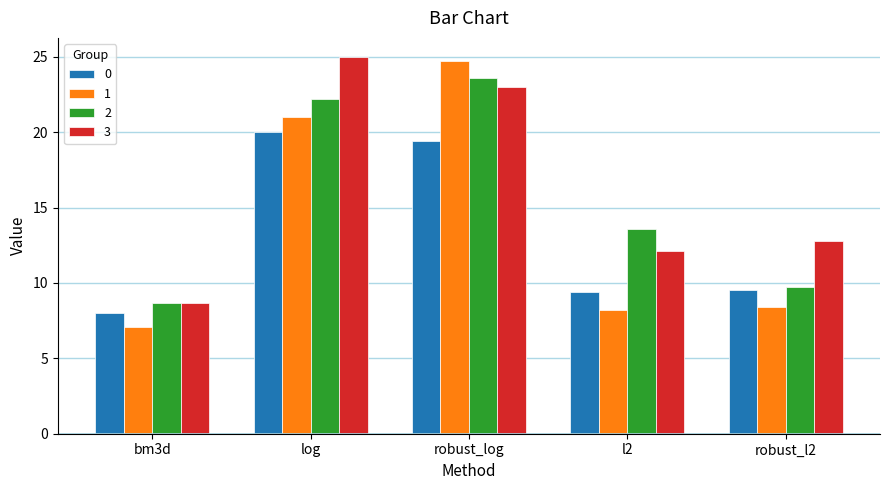

What is the spread (max minus min) of values at robust_log?

5.3